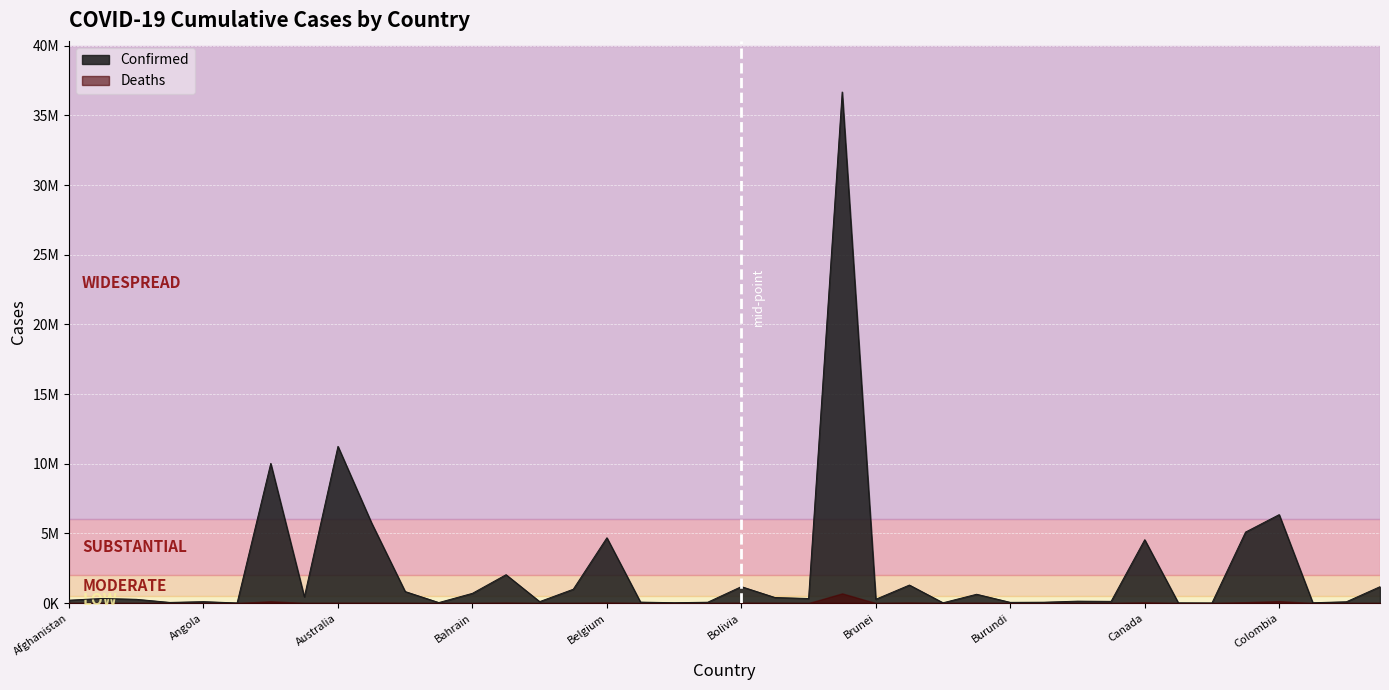

What position from the left is Belize?

18